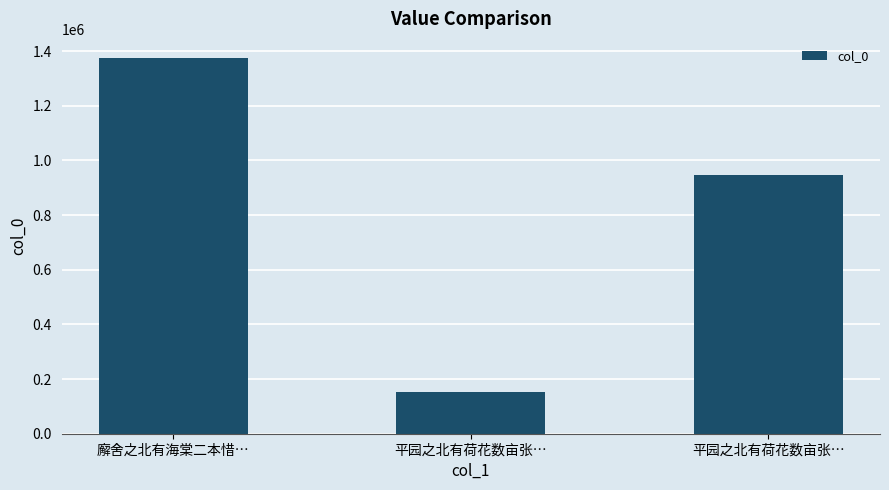

List the labels in order of value, largest first.

廨舍之北有海棠二本惜…, 平园之北有荷花数亩张…, 平园之北有荷花数亩张…